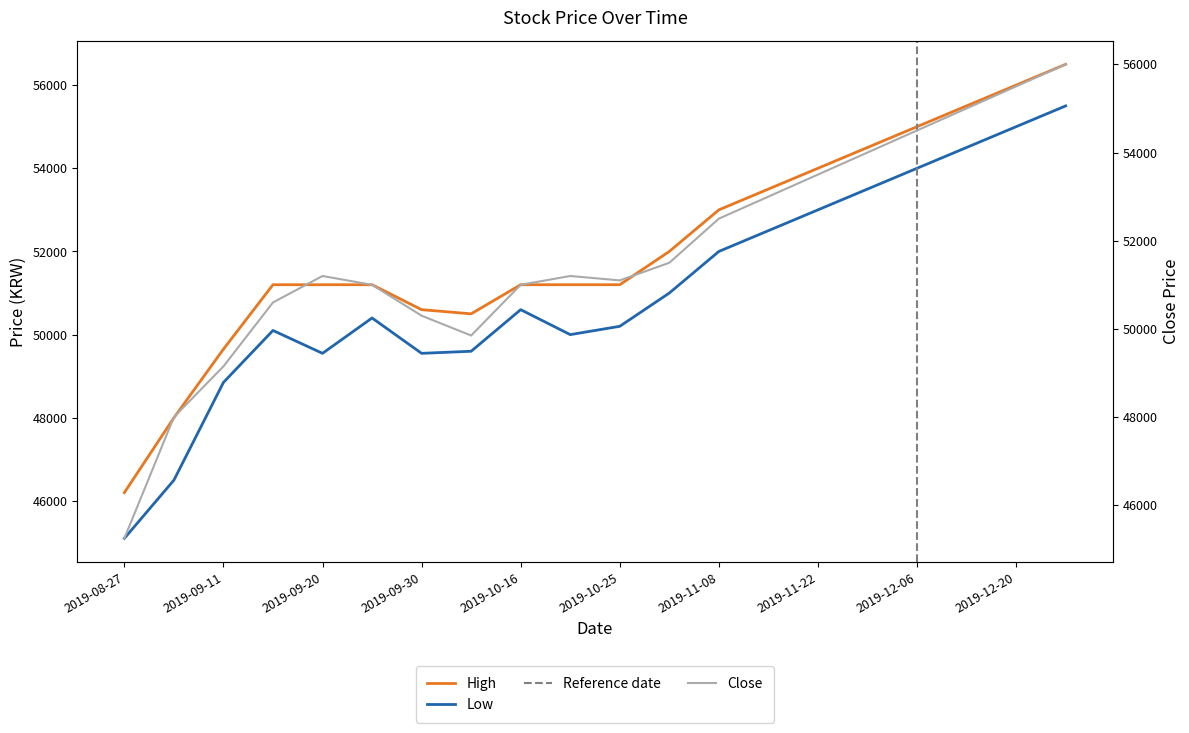

Reading right to left, extract all data points from this chart.

High: 56500	56000	55500	55000	54500	54000	53500	53000	52000	51200	51200	51200	50500	50600	51200	51200	51200	49650	48000	46200
Low: 55500	55000	54500	54000	53500	53000	52500	52000	51000	50200	50000	50600	49600	49550	50400	49550	50100	48850	46500	45100
Close: 56000	55500	55000	54500	54000	53500	53000	52500	51500	51100	51200	51000	49850	50300	51000	51200	50600	49150	48000	45250